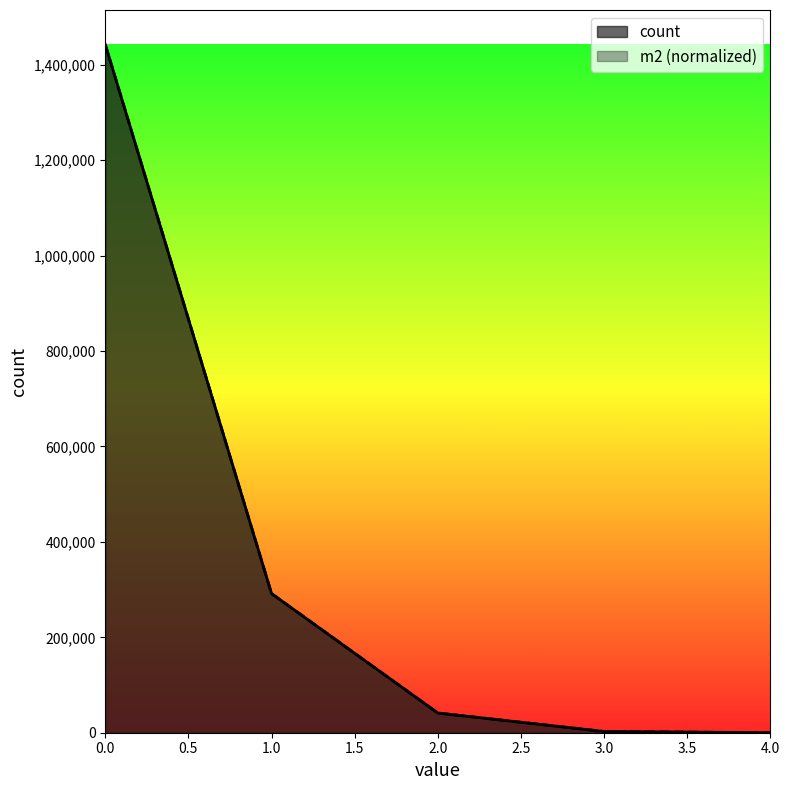

Is it true that m2 equals 1442779 at 0?

True